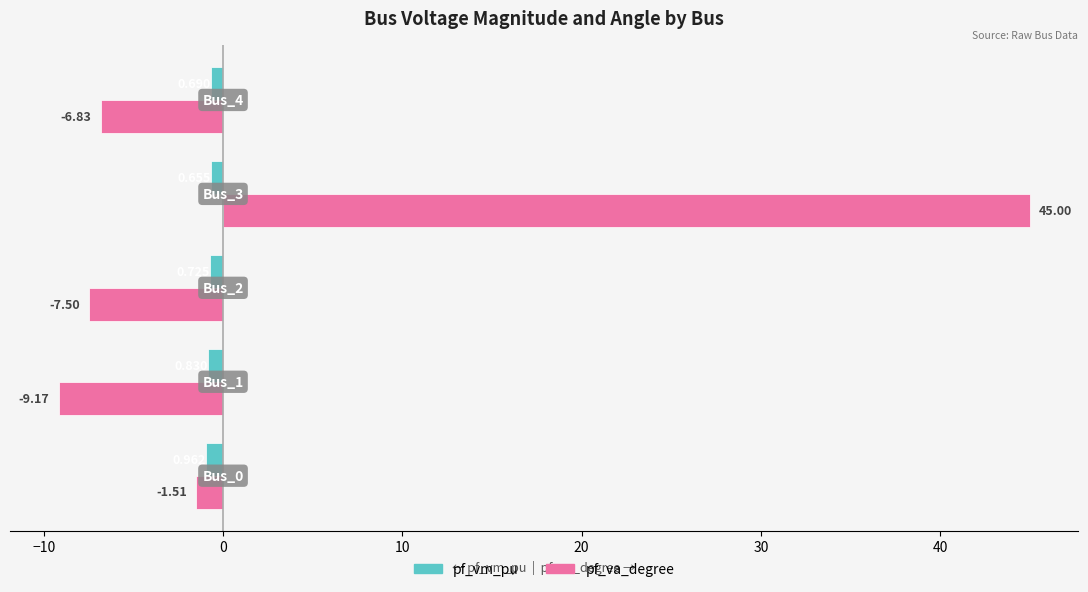

List the series in order of their peak value, lowest first.

pf_vm_pu, pf_va_degree